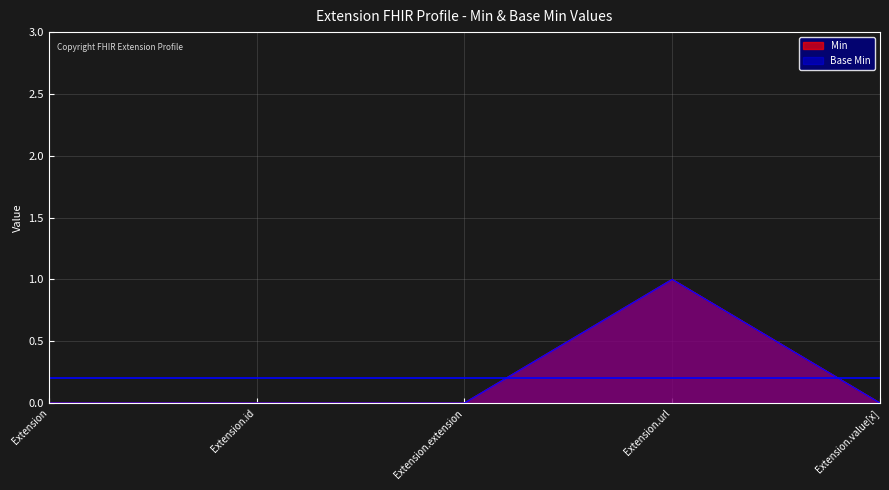

List the labels in order of Min value, smallest first.

Extension, Extension.id, Extension.extension, Extension.value[x], Extension.url